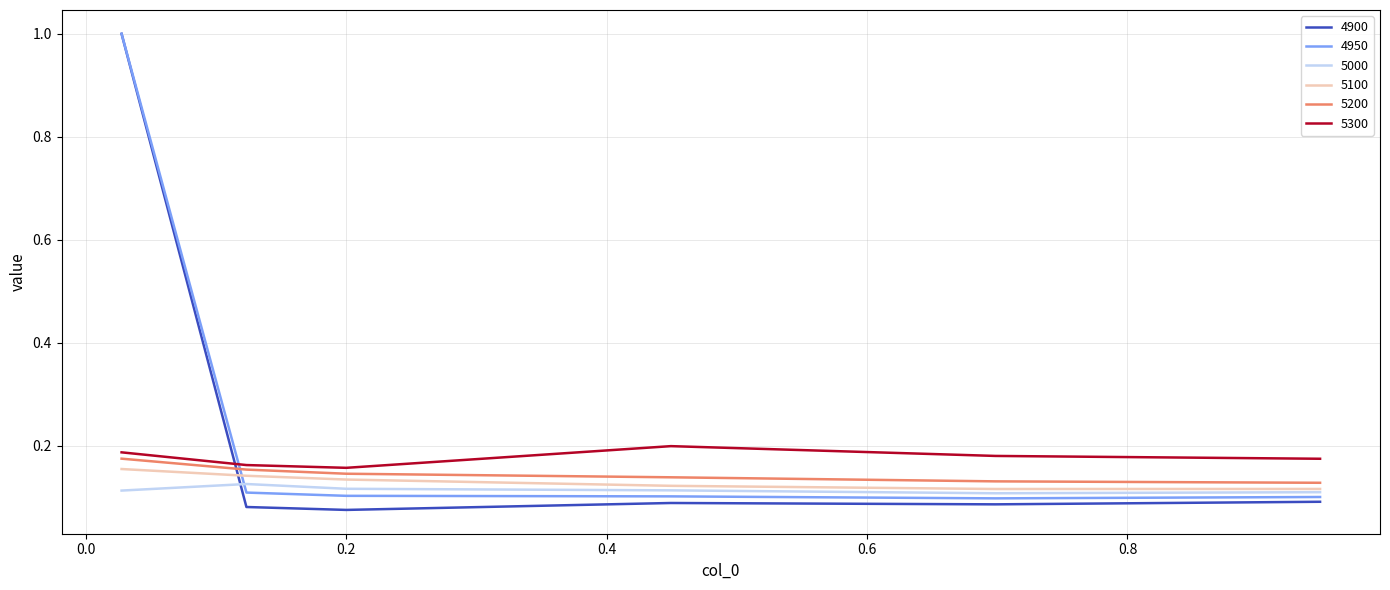

How many times do 4950 and 5200 cross each other?

1